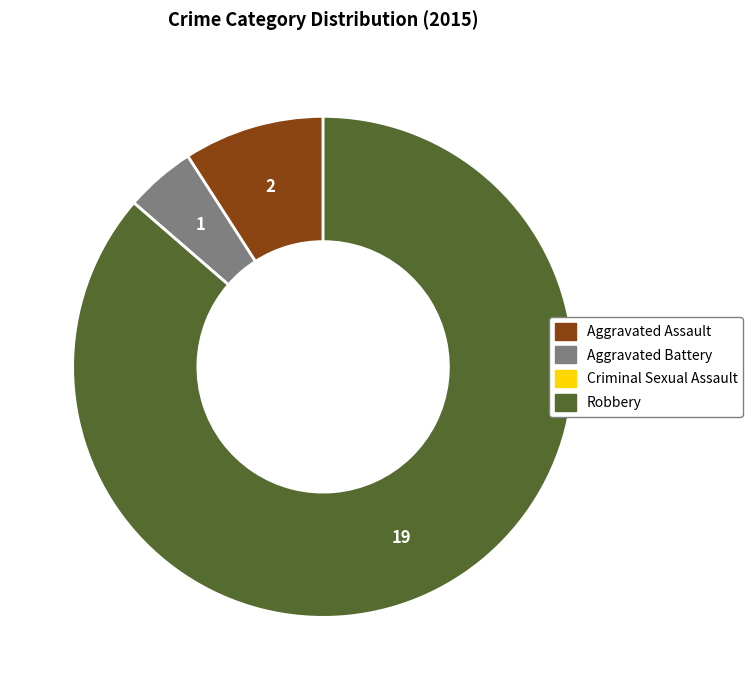

Which slice is the largest?

Robbery